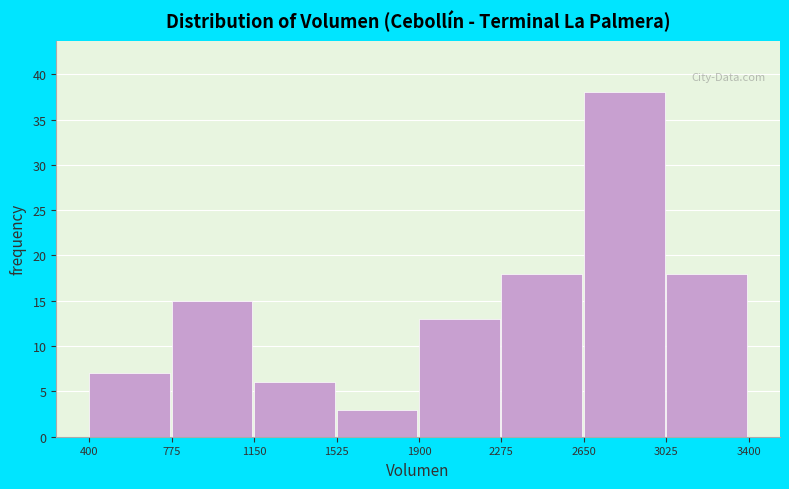

Which range on the x-axis has the tallest bar?

2650 to 3025